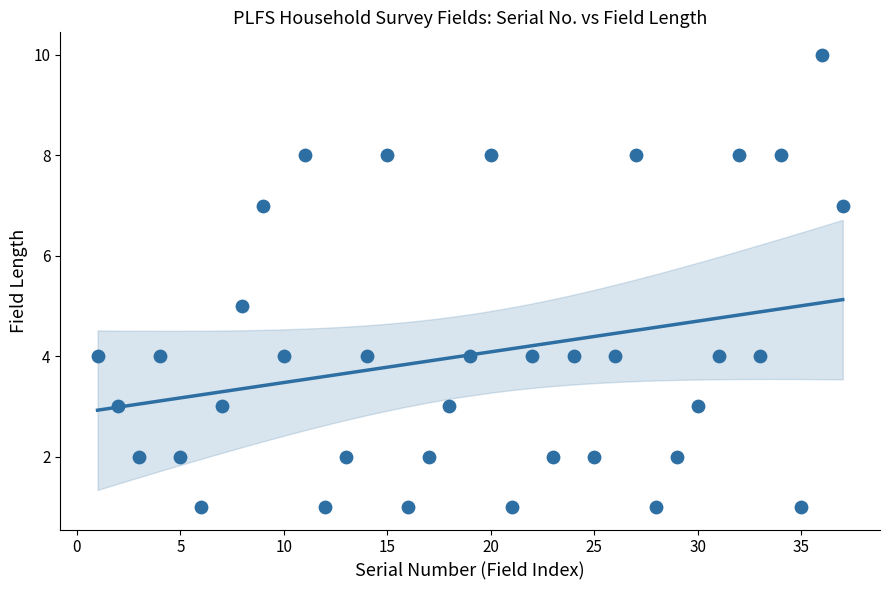

What is the range of Y values (max minus min)?

9